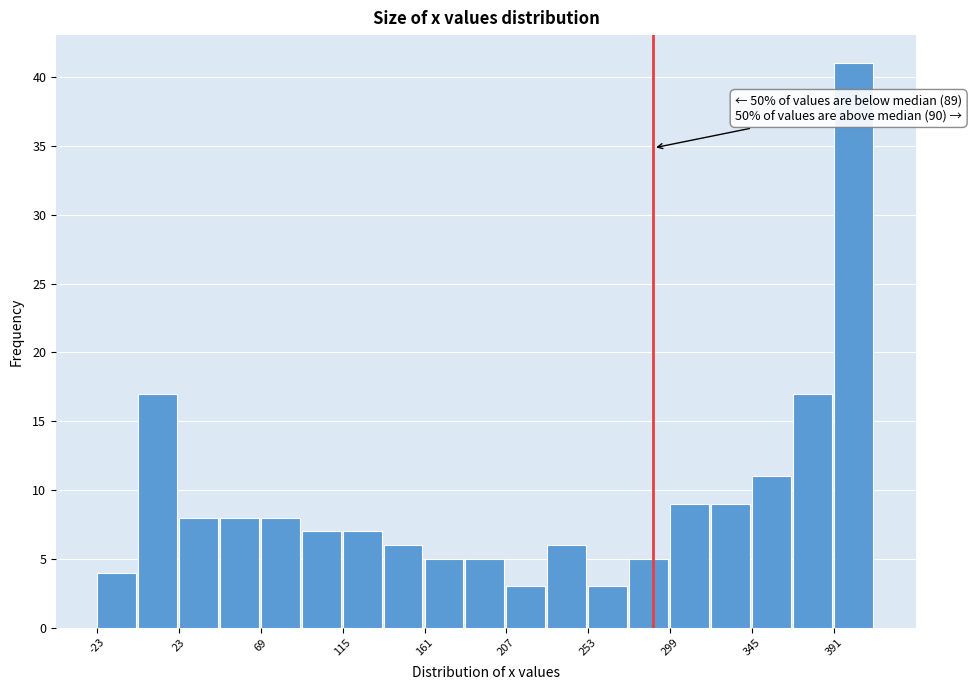

Which range on the x-axis has the tallest bar?

391 to 414